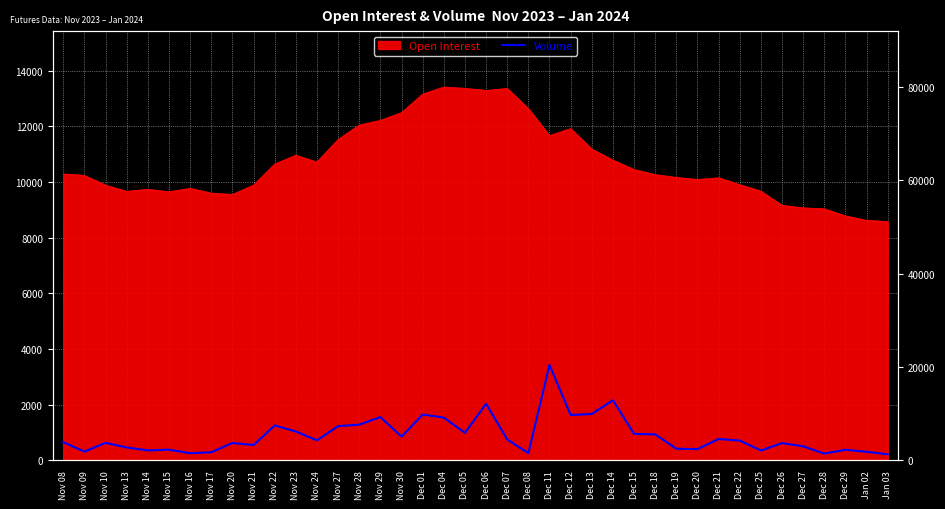

What is the value of the 20th point from the left?

5869